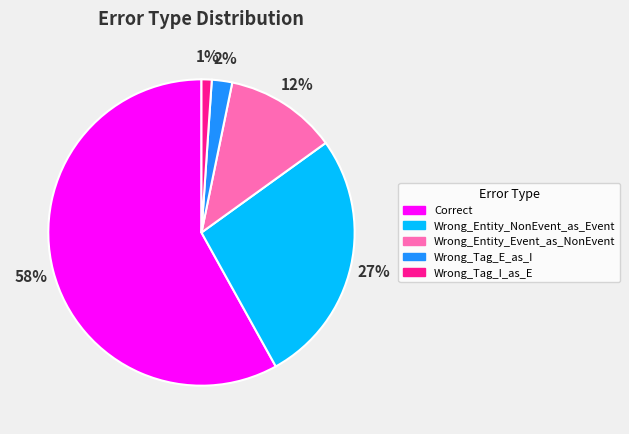

Between Wrong_Tag_E_as_I and Wrong_Entity_NonEvent_as_Event, which is larger?

Wrong_Entity_NonEvent_as_Event